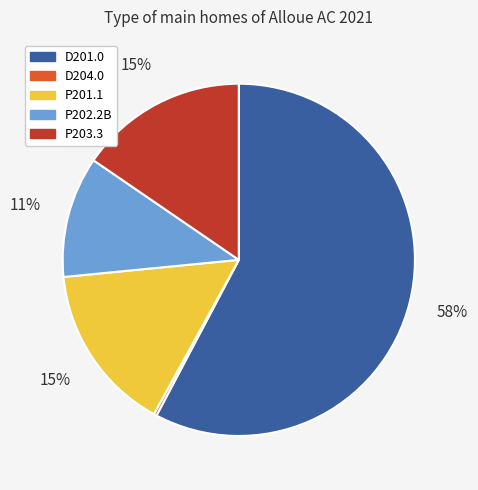

Which slice represents more than half of the pie?

D201.0